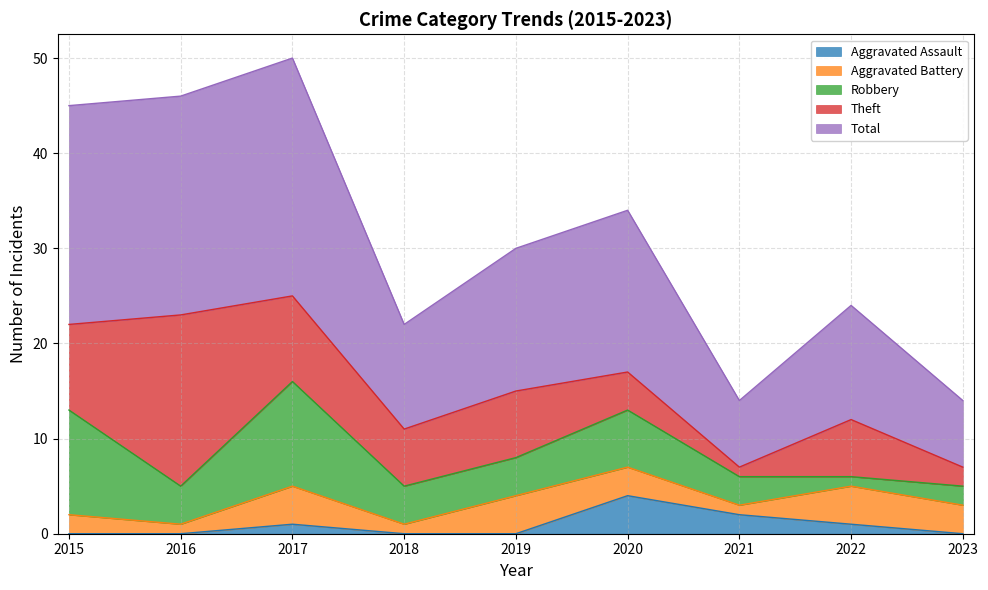

Which has a higher value, 2022 or 2019?

2022